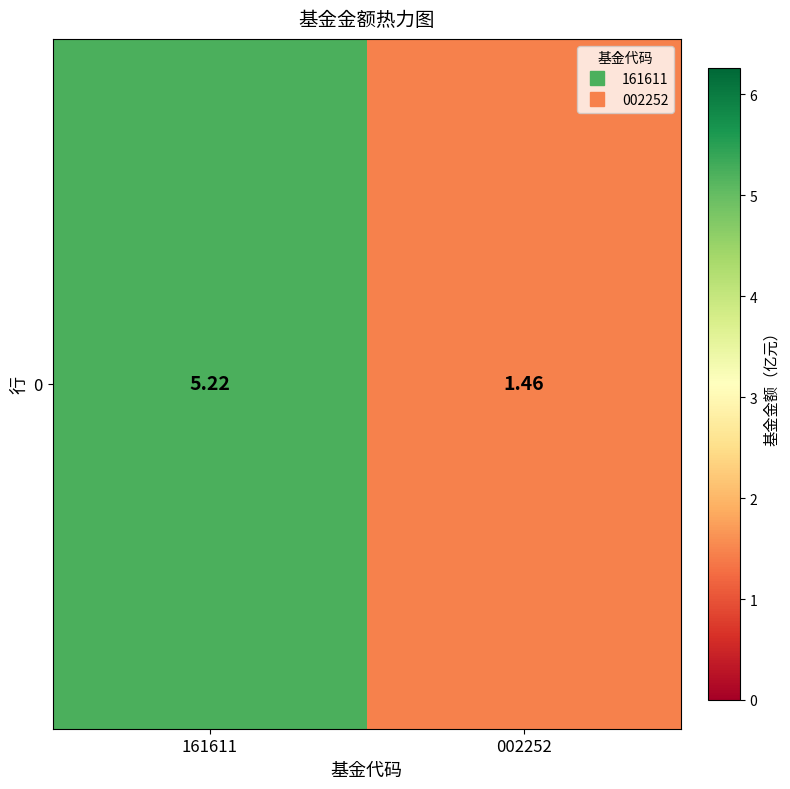

What is the change in value from 161611 to 002252?

-3.8